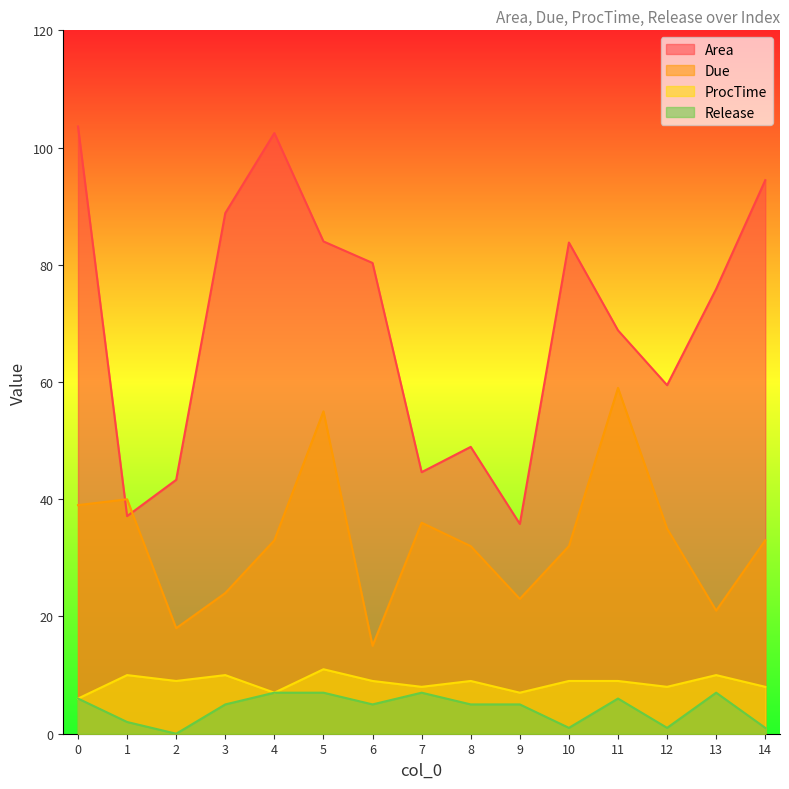

What is the maximum value shown in the chart?

103.6